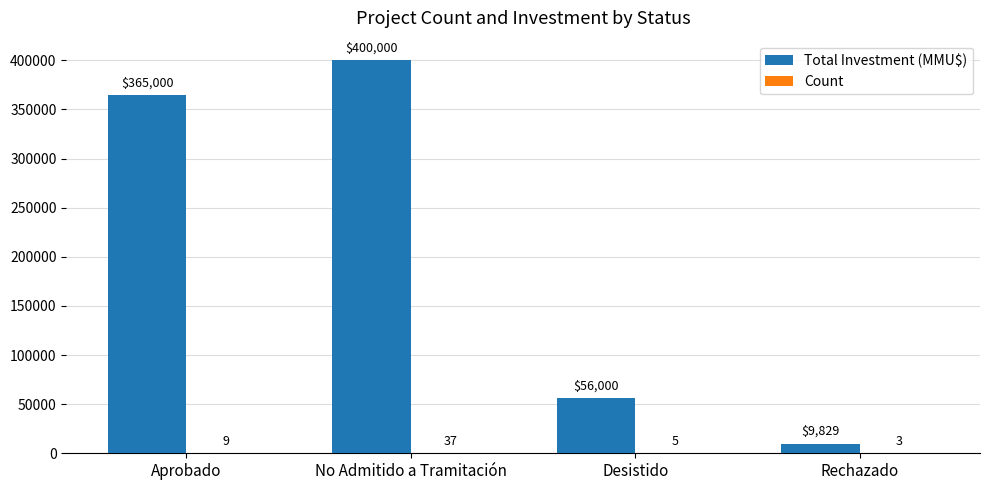

What is the total value across all series at No Admitido a Tramitación?

400037